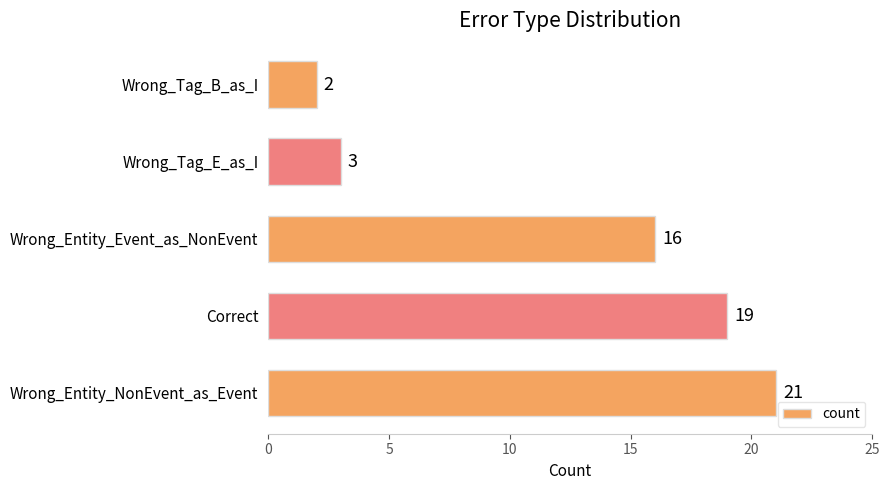

What is the maximum value shown in the chart?

21